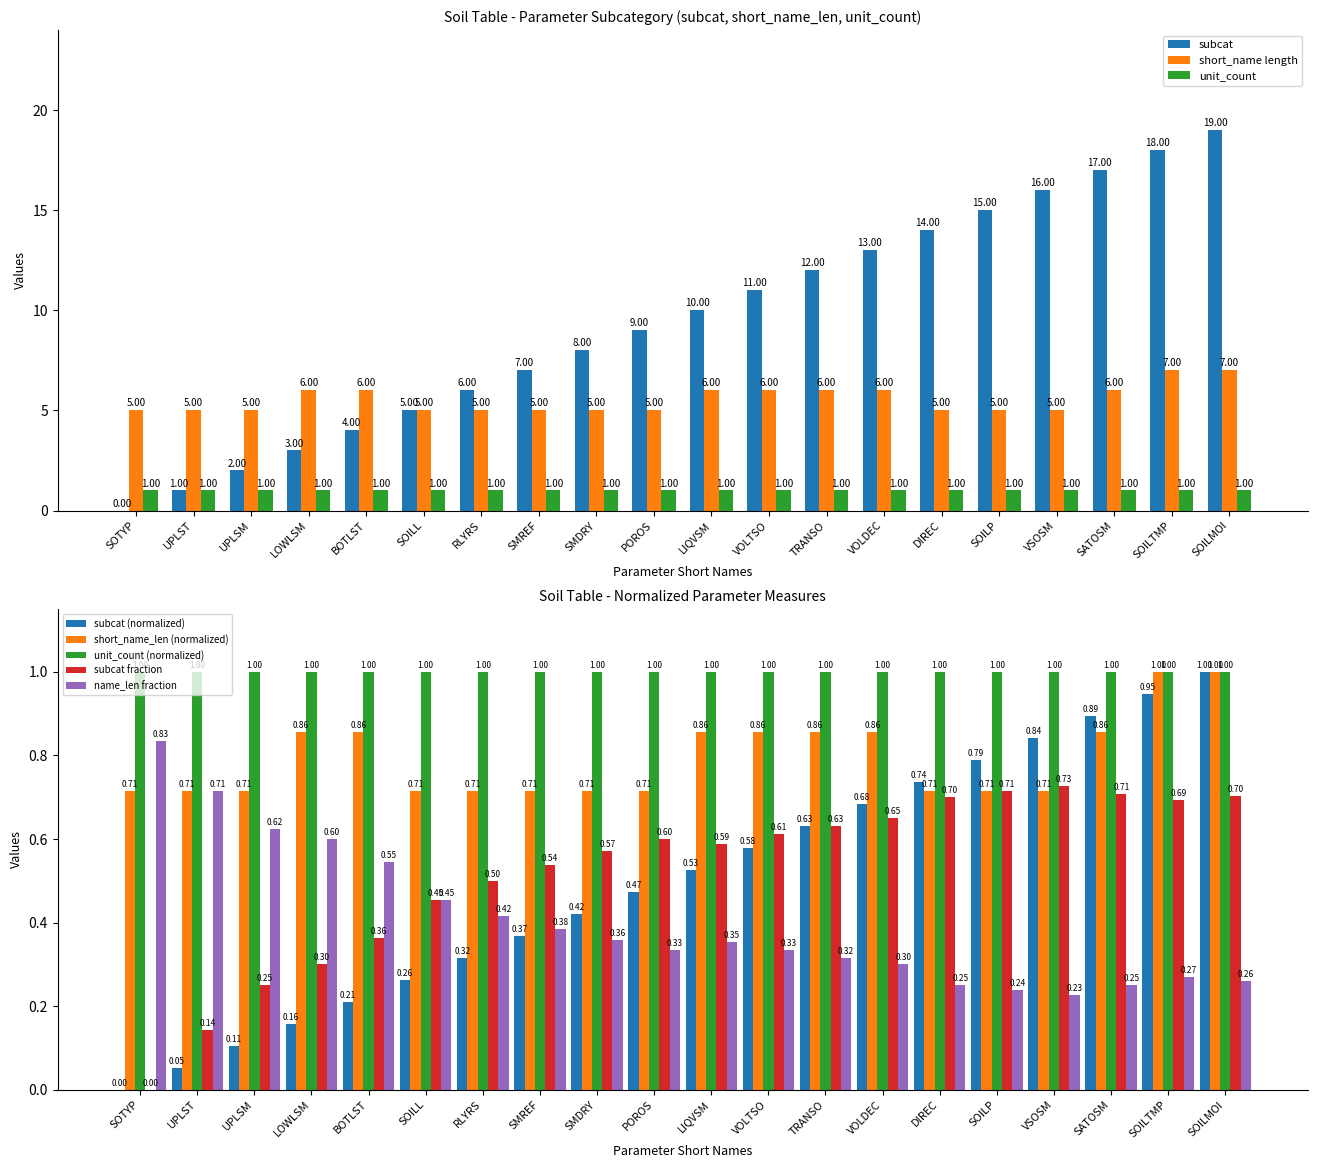

How many values in subcat are above zero?

19